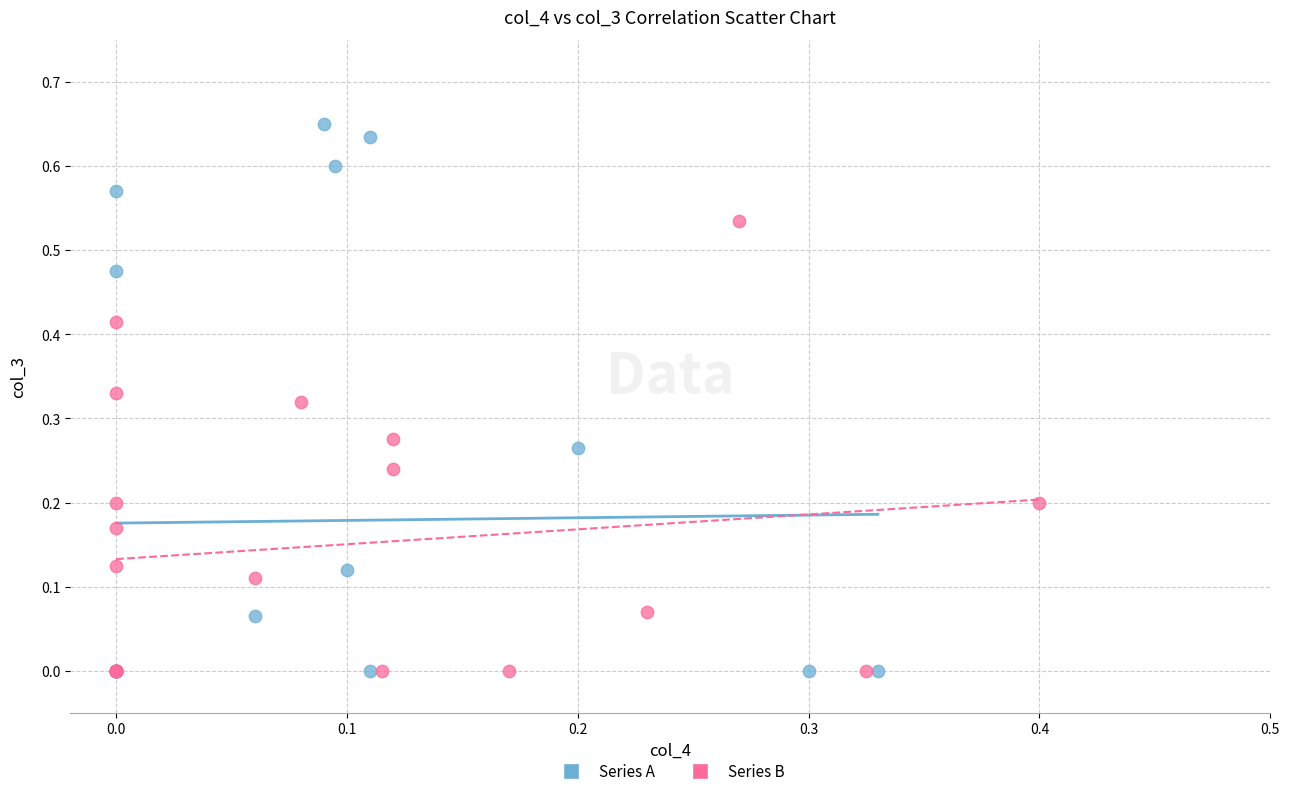

Which series has the largest Y range (max minus min)?

Series A